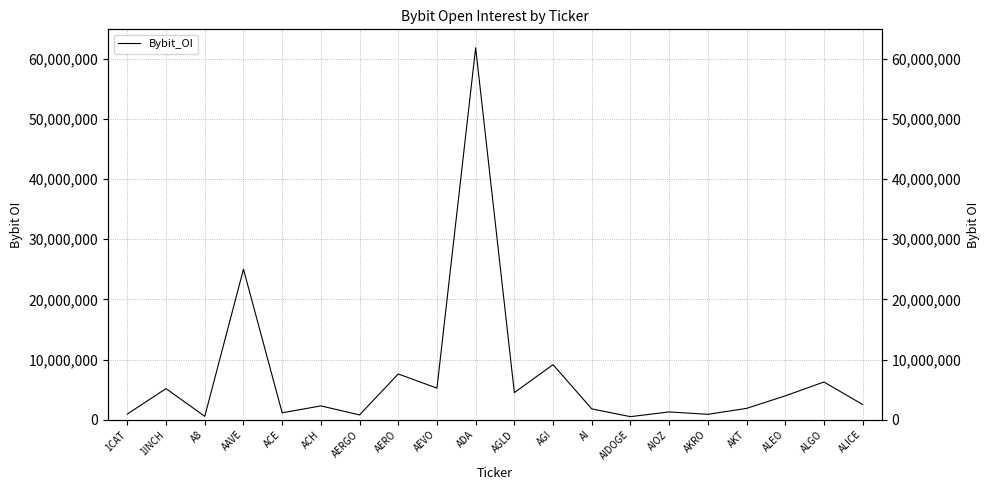

What is the minimum value shown in the chart?

509205